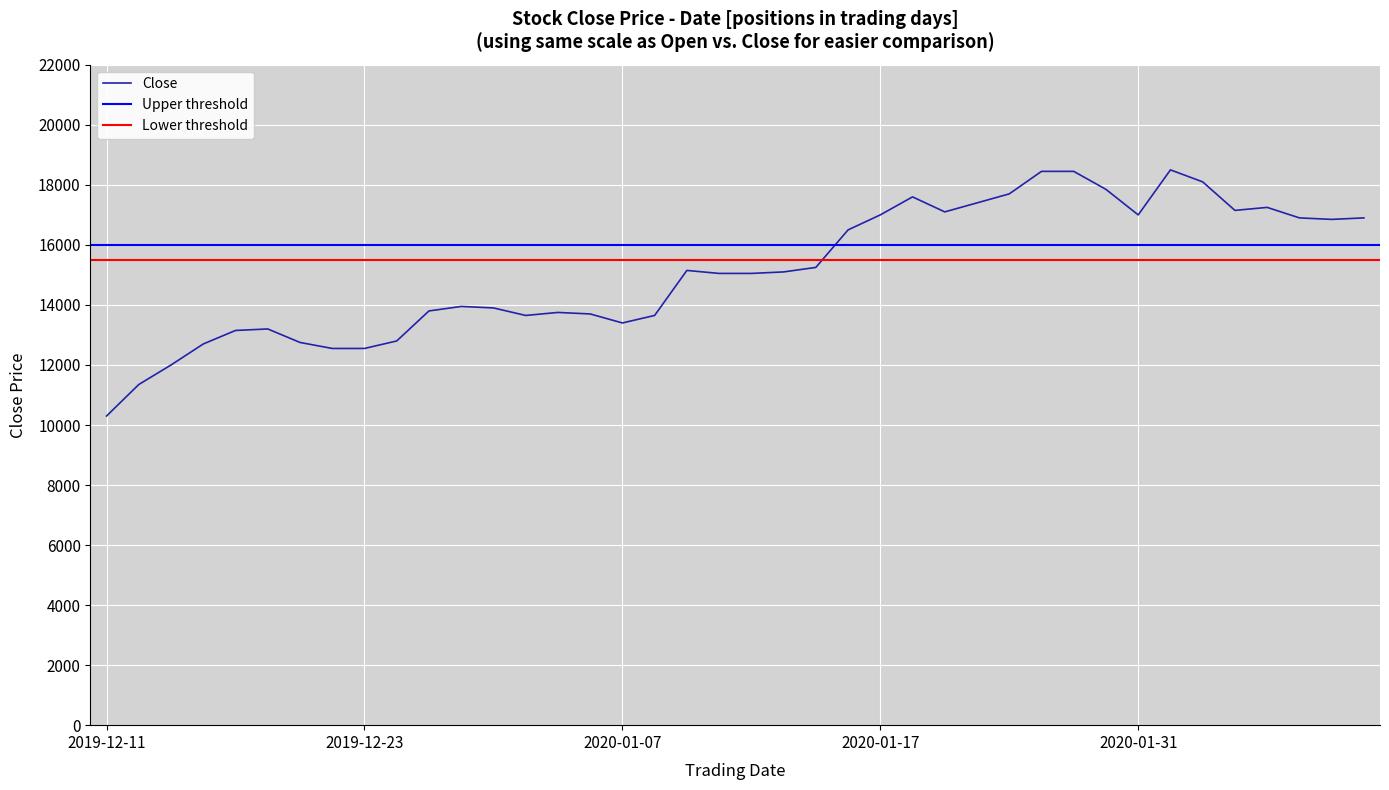

What position from the right is 2019-12-19?

34